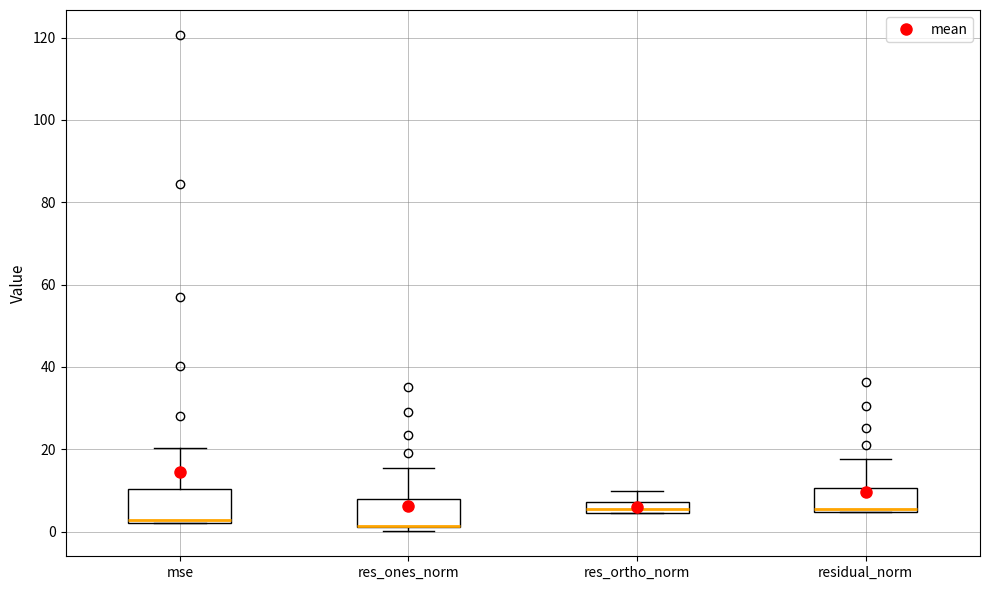

Where is the upper edge of the box for mse on the y-axis? The values are not printed on the chart, so give them approximately, as read against the axis.

10